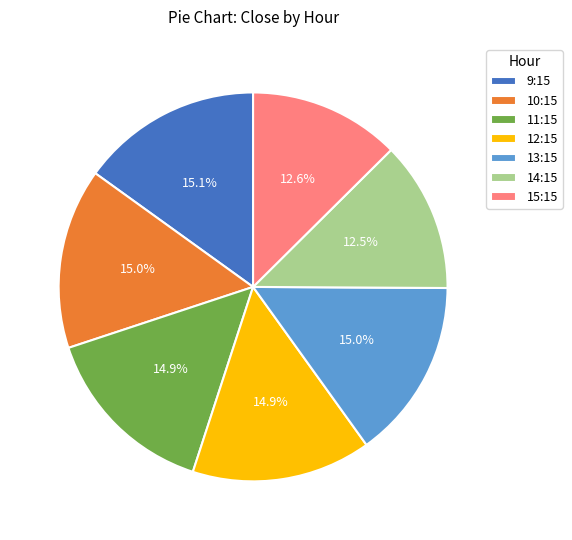

How many slices are in this pie chart?

7